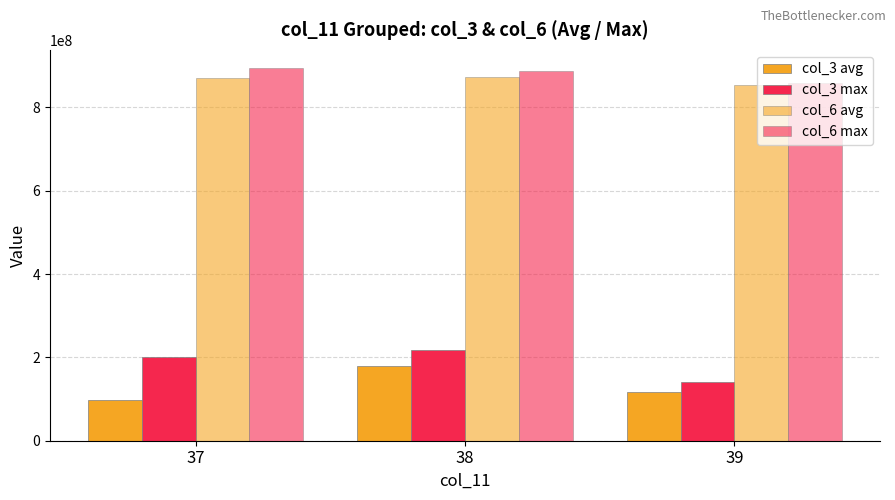

The value of col_6 avg at 39 is 410708038.2. True or false?

False